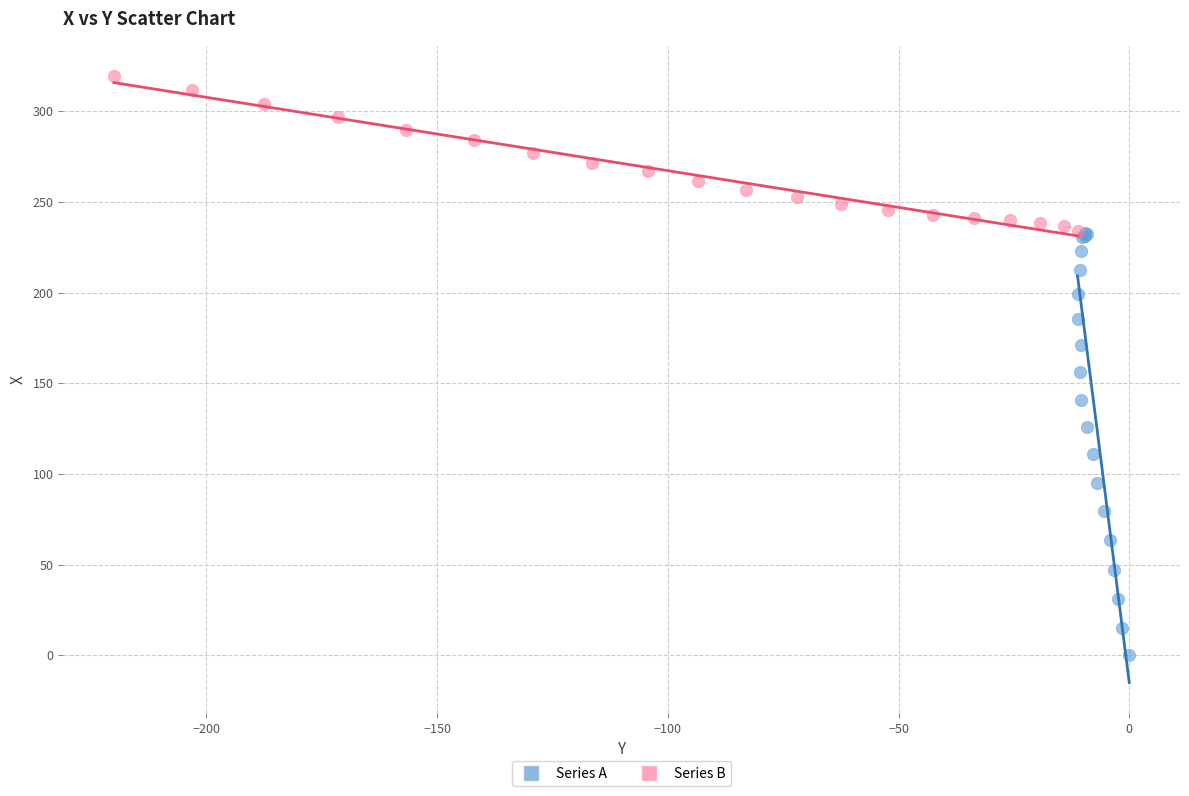

Which series contains the highest Y value?

Series B